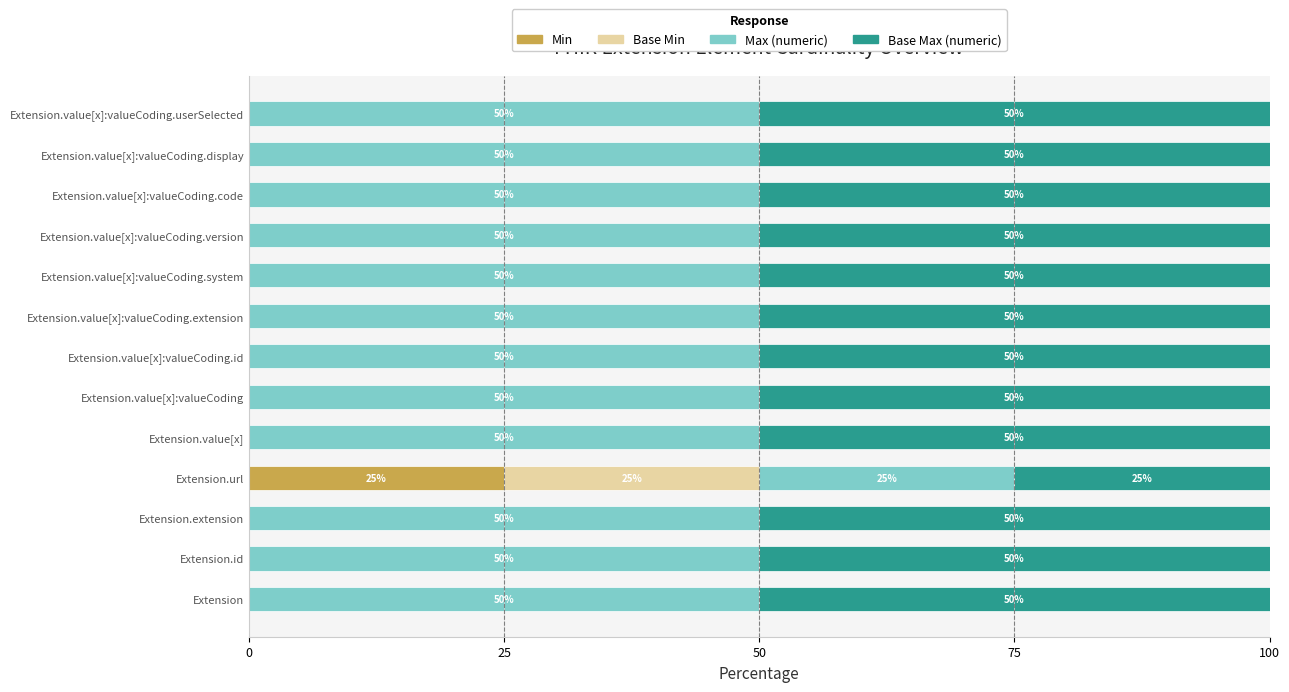

Is it true that Min equals 8 at Extension.url?

False